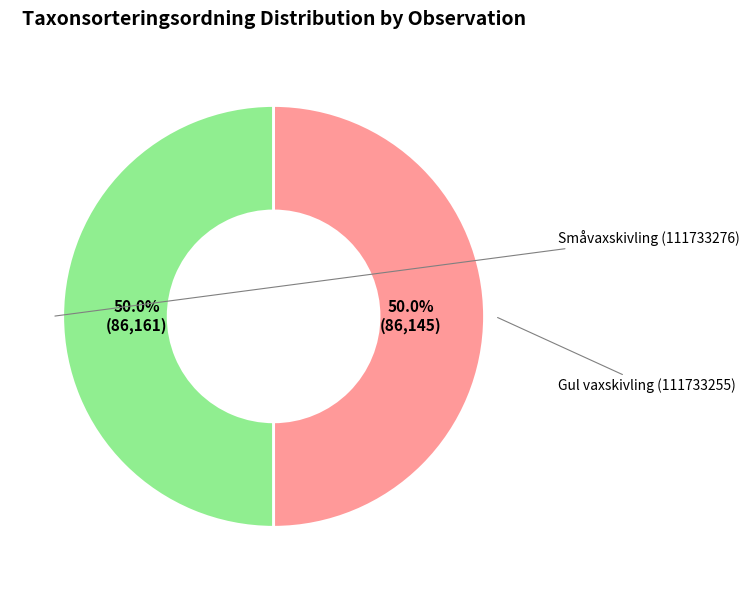

The Gul vaxskivling (111733255) slice represents 50% of the pie. True or false?

True